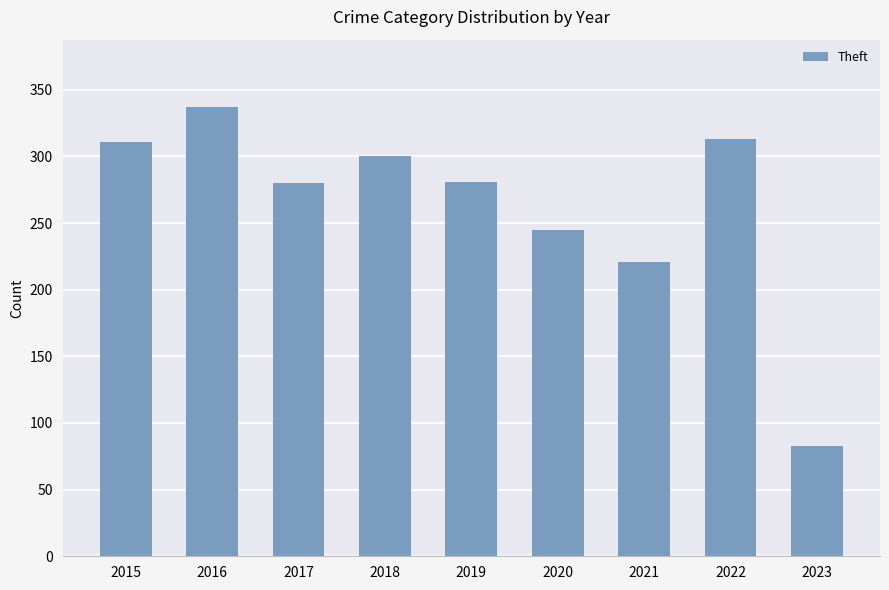

The value at 2023 is 133. True or false?

False